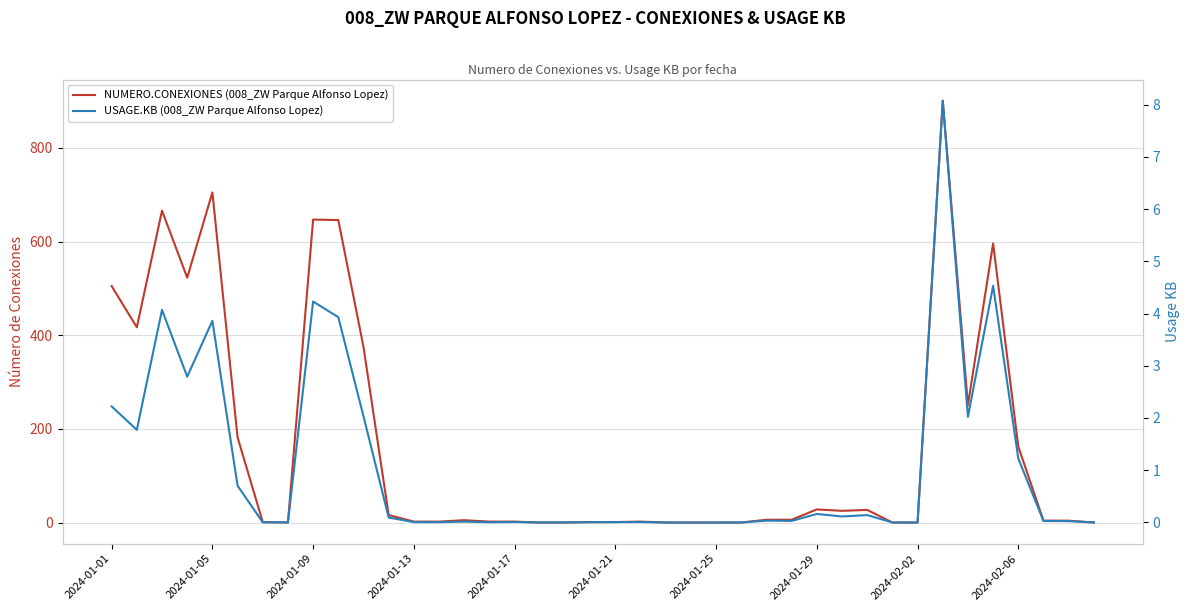

Which category has the highest value across all series?

33